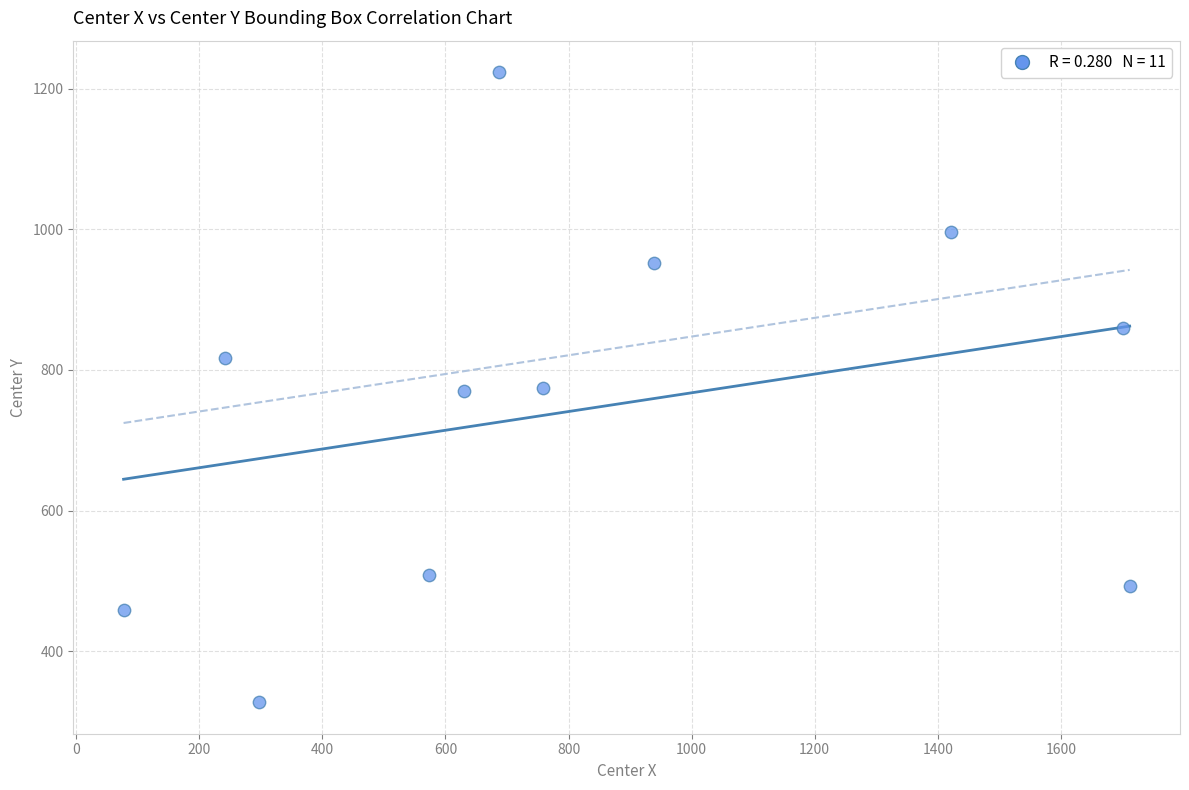

What is the range of Y values (max minus min)?

896.1